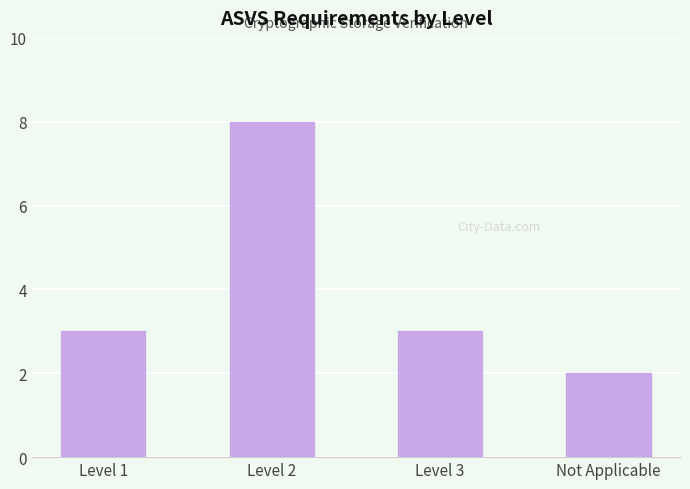

True or false: the data shows 1 at Not Applicable.

False